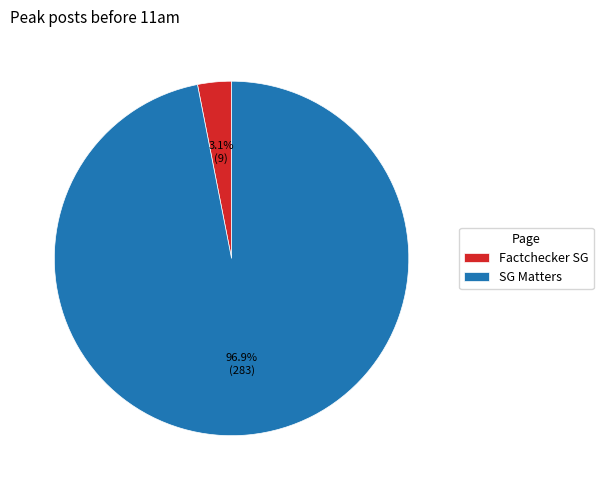

What is the majority slice?

SG Matters